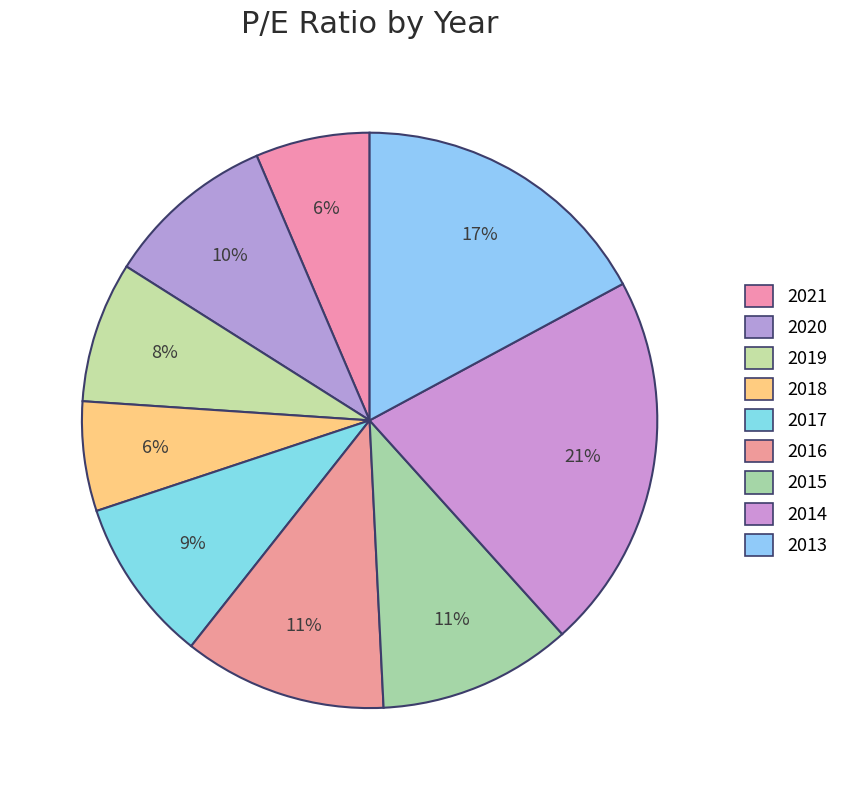

Which slice is the largest?

2014